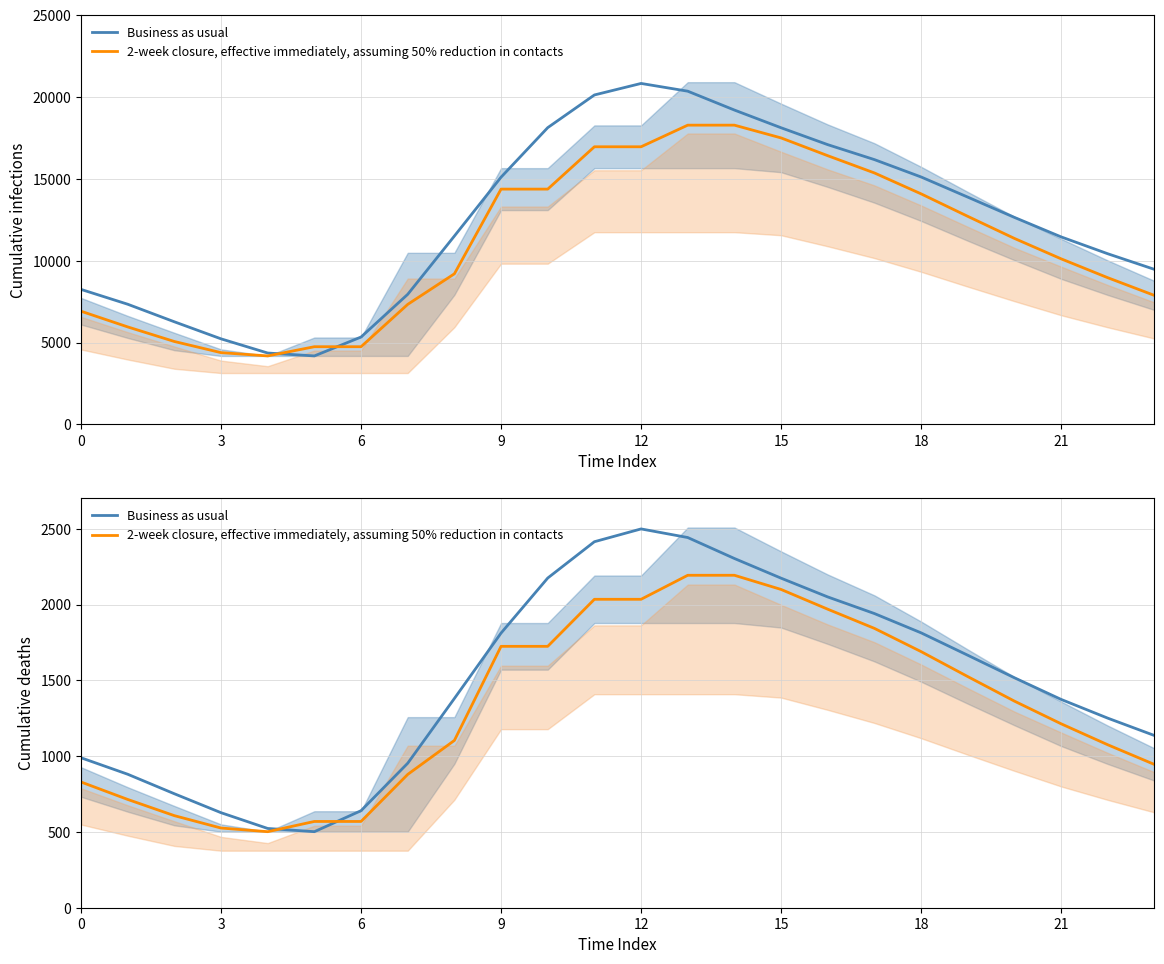

How many data points in 2-week closure, effective immediately, assuming 50% reduction in contacts are less than 1362?

12